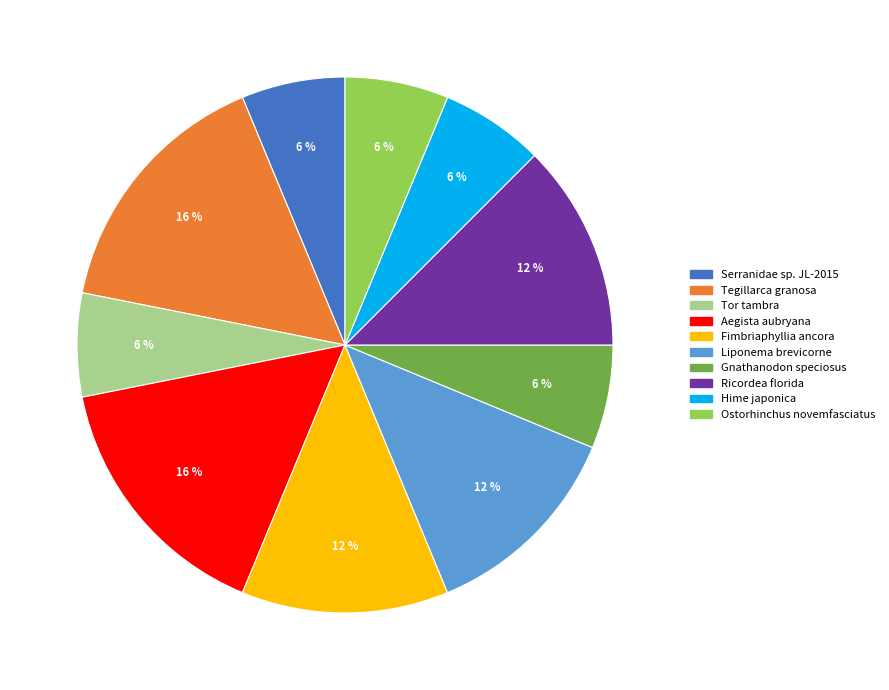

How many slices are in this pie chart?

10